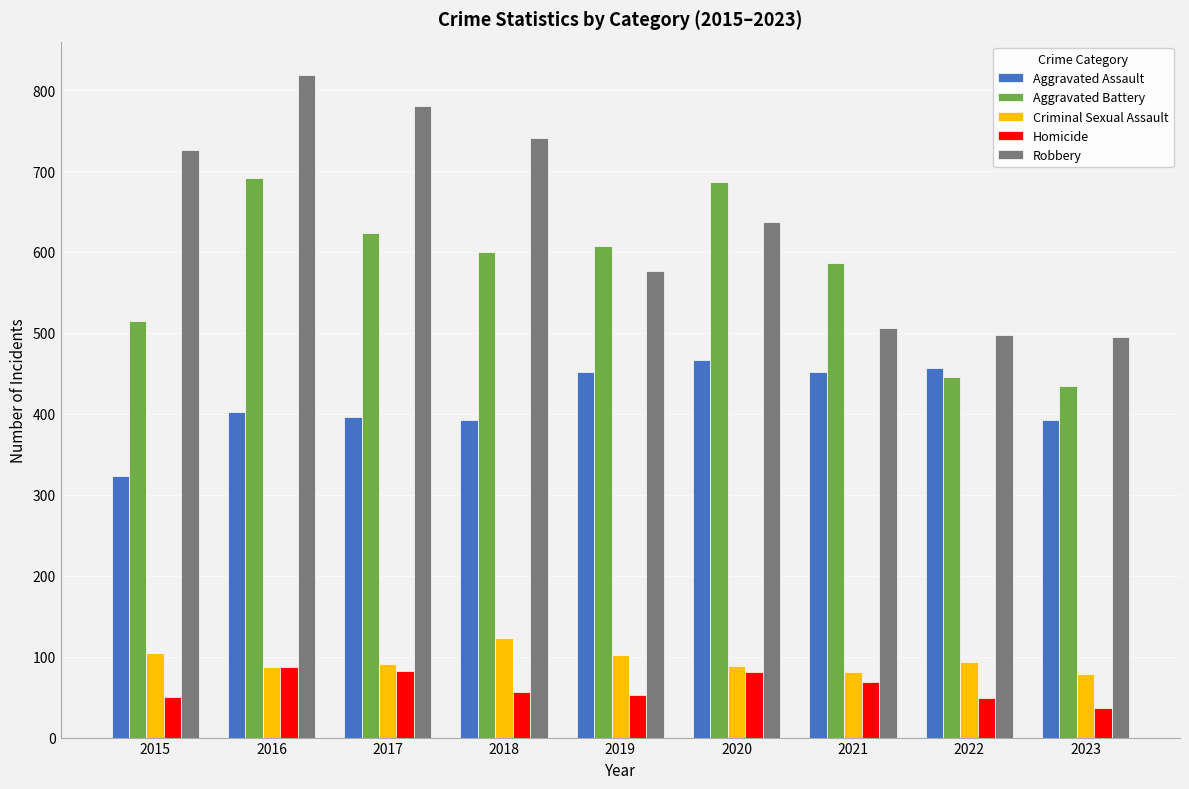

The value of Aggravated Assault at 2020 is 466. True or false?

True